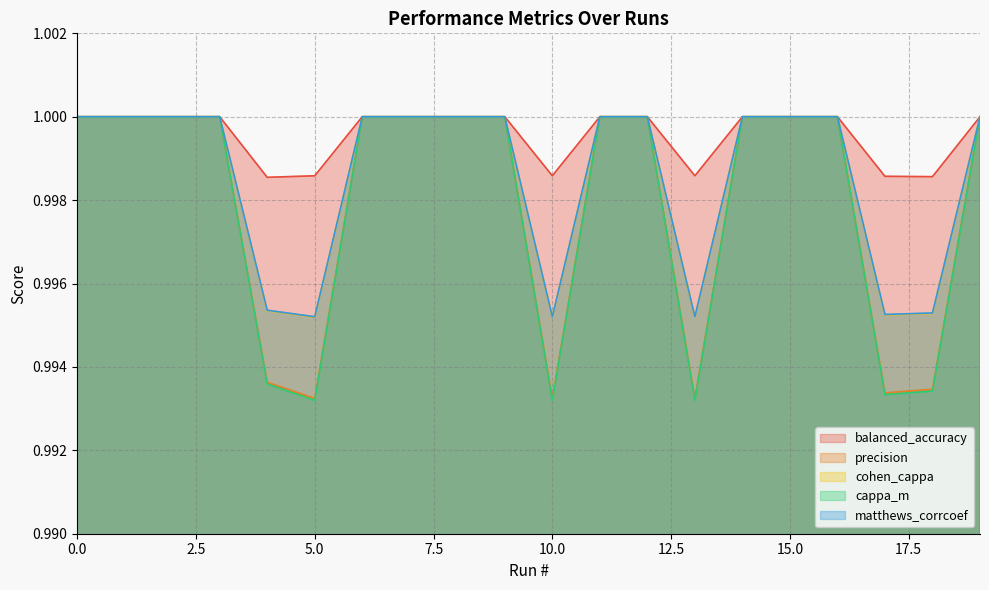

Reading left to right, list all the values displayed in this chart.

balanced_accuracy: 1.0	1.0	1.0	1.0	1.0	1.0	1.0	1.0	1.0	1.0	1.0	1.0	1.0	1.0	1.0	1.0	1.0	1.0	1.0	1.0
precision: 1.0	1.0	1.0	1.0	1.0	1.0	1.0	1.0	1.0	1.0	1.0	1.0	1.0	1.0	1.0	1.0	1.0	1.0	1.0	1.0
cohen_cappa: 1.0	1.0	1.0	1.0	1.0	1.0	1.0	1.0	1.0	1.0	1.0	1.0	1.0	1.0	1.0	1.0	1.0	1.0	1.0	1.0
cappa_m: 1.0	1.0	1.0	1.0	1.0	1.0	1.0	1.0	1.0	1.0	1.0	1.0	1.0	1.0	1.0	1.0	1.0	1.0	1.0	1.0
matthews_corrcoef: 1.0	1.0	1.0	1.0	1.0	1.0	1.0	1.0	1.0	1.0	1.0	1.0	1.0	1.0	1.0	1.0	1.0	1.0	1.0	1.0